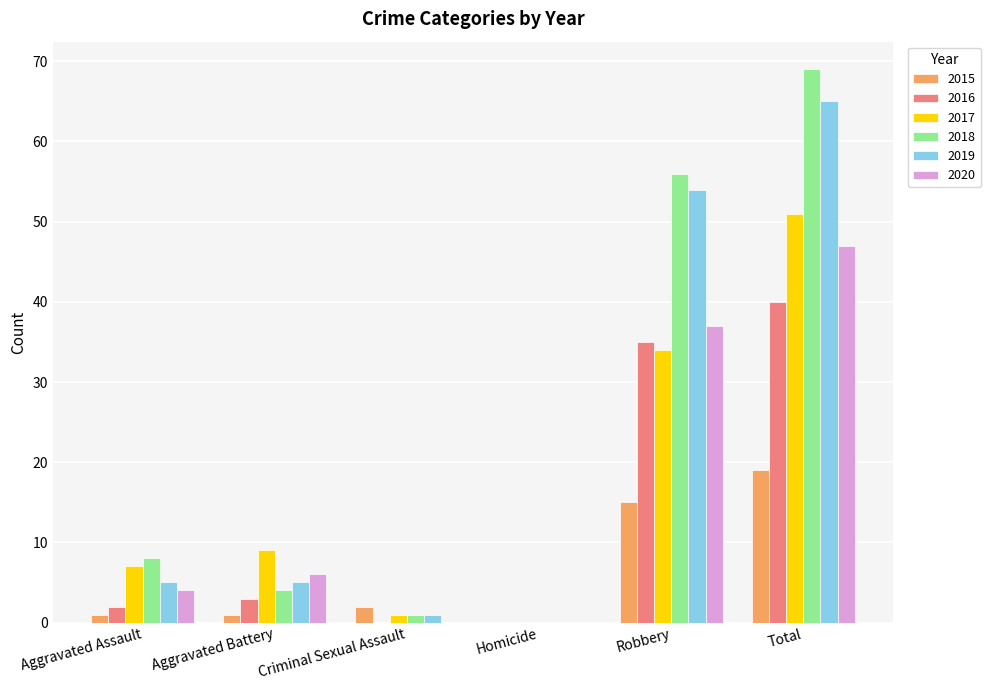

Is it true that 2017 equals 28 at Total?

False